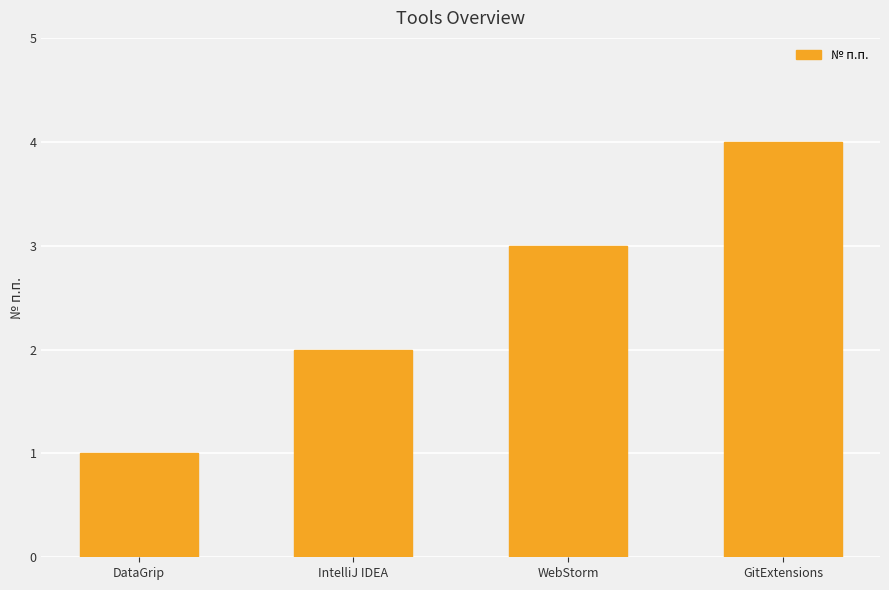

How many series are shown in this chart?

1